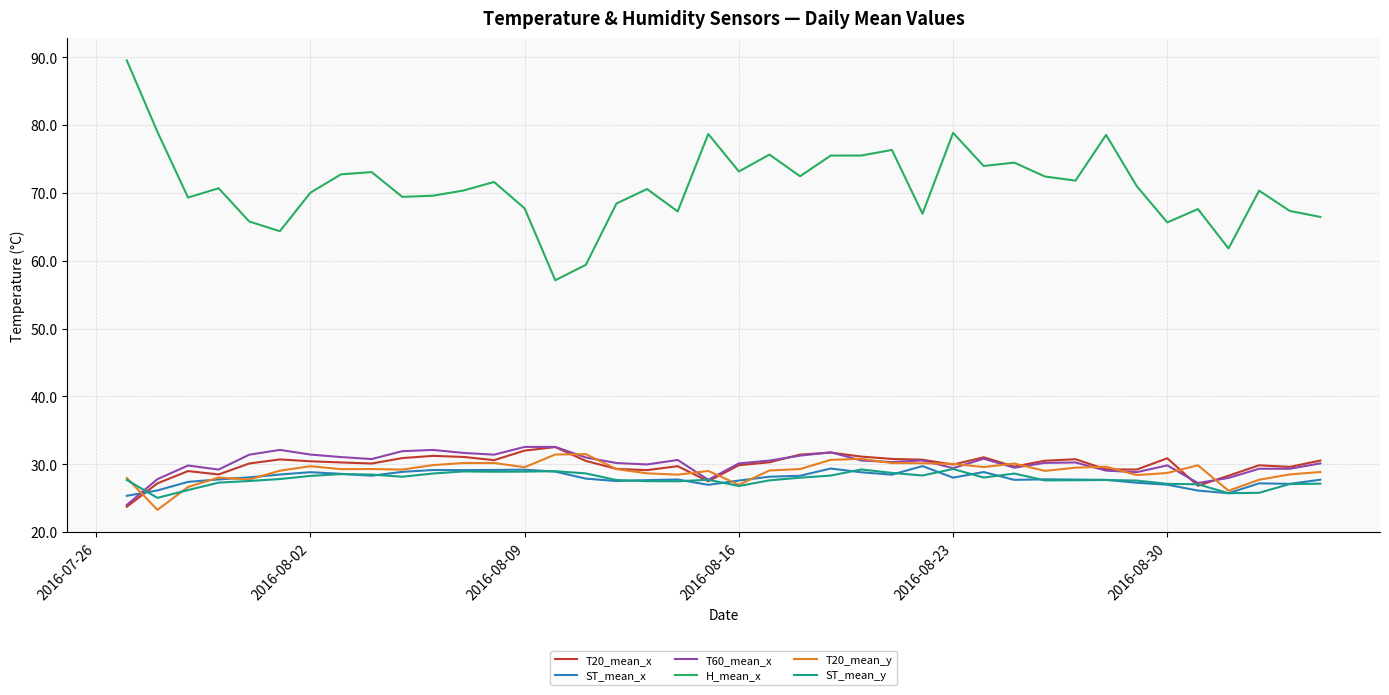

True or false: T20_mean_y has more than 0 points higher than both neighbors.

True